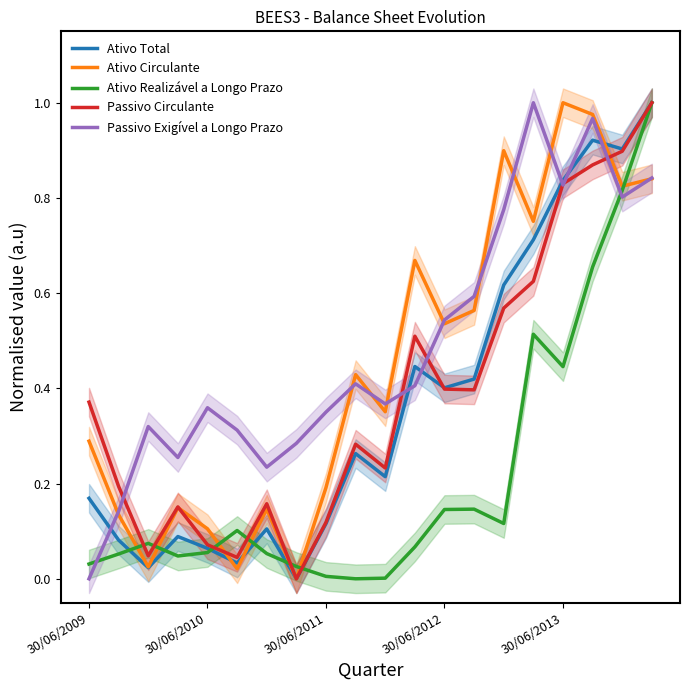

What is the difference between the second highest and second lowest values in the Passivo Exigível a Longo Prazo series?

0.8